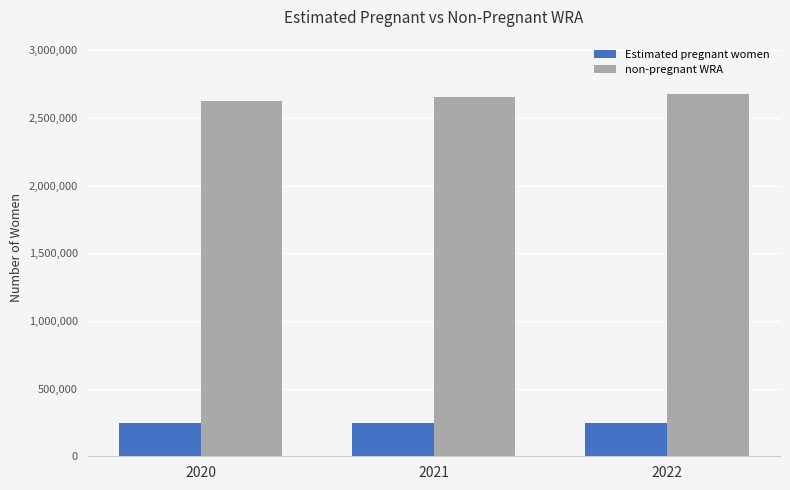

List the series in order of their peak value, highest first.

non-pregnant WRA, Estimated pregnant women